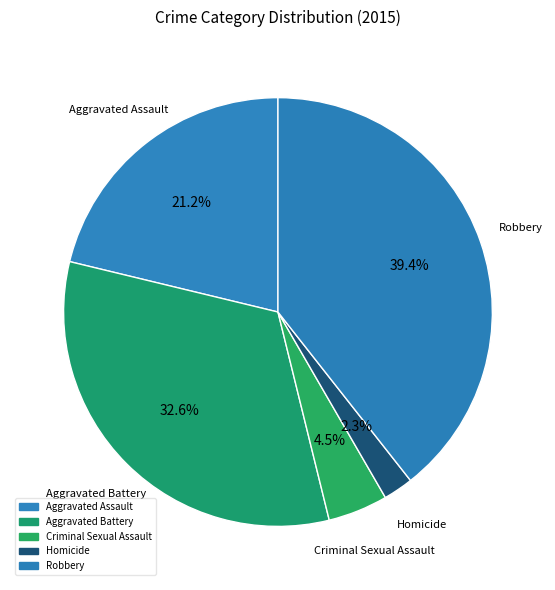

How many slices are in this pie chart?

5